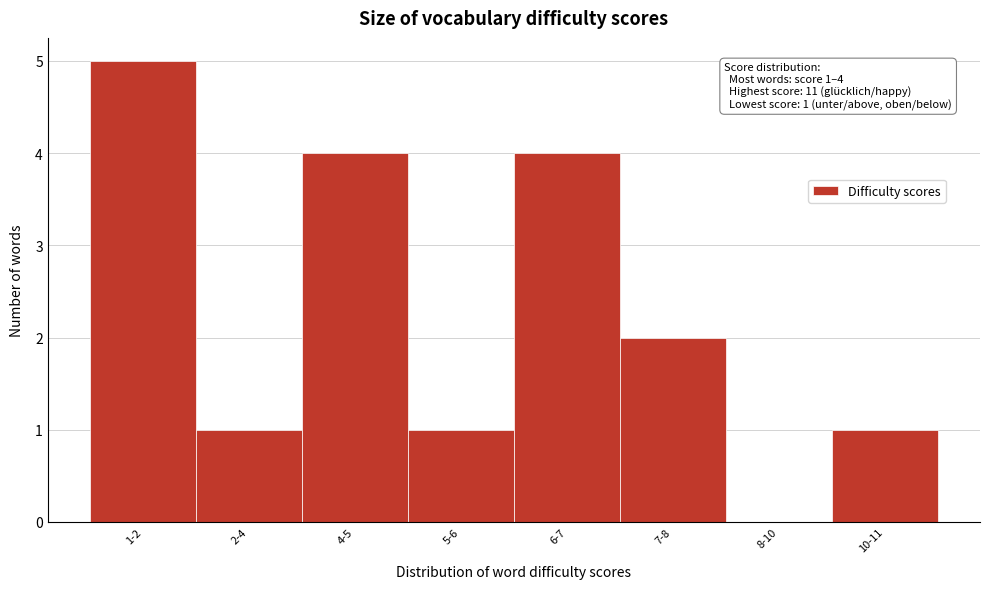

Reading left to right, transcribe all the data shown in this chart.

1-2=5	2-4=1	4-5=4	5-6=1	6-7=4	7-8=2	8-10=0	10-11=1